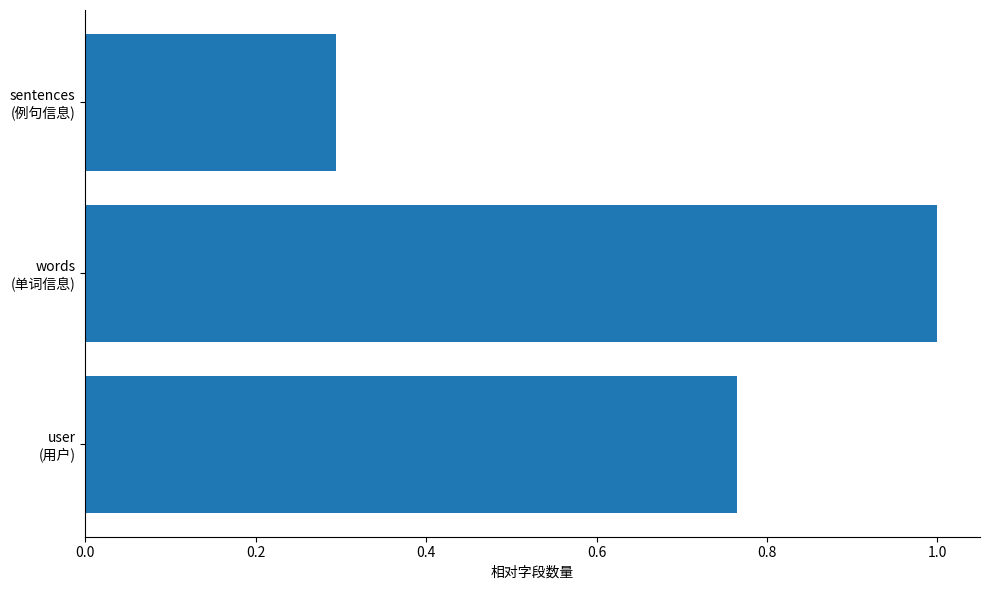

What is the difference between the second highest and minimum values?

0.5